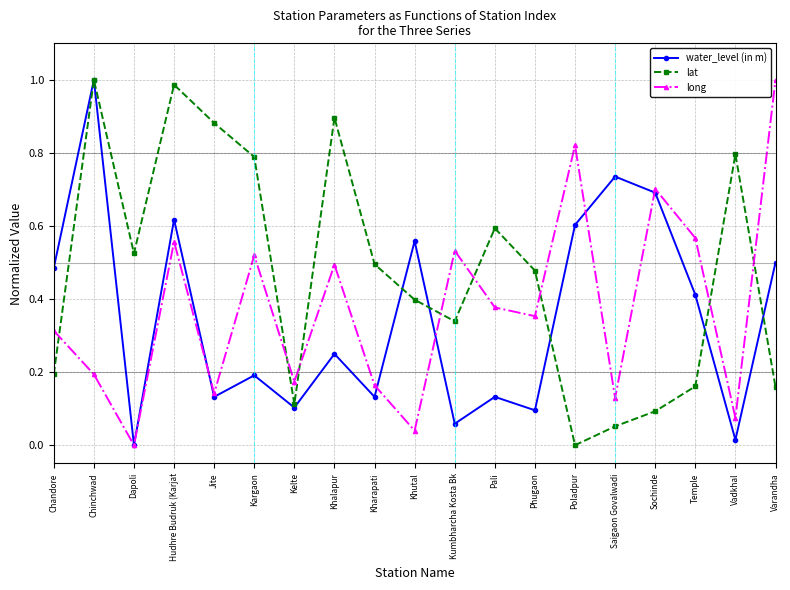

The long series shows 0.8 at Khalapur. True or false?

False